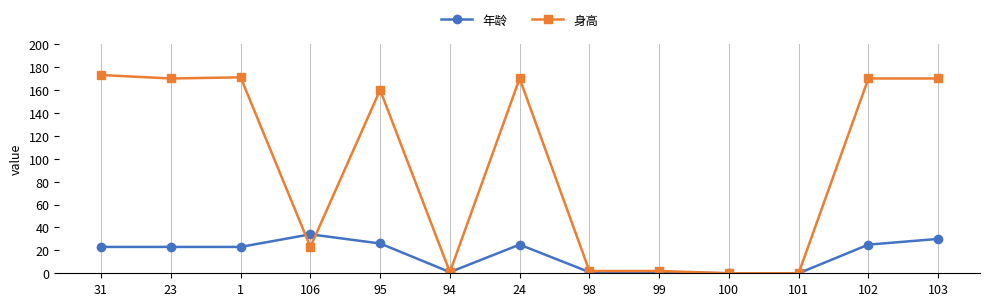

What is the difference between the highest and lowest values at 95?

134